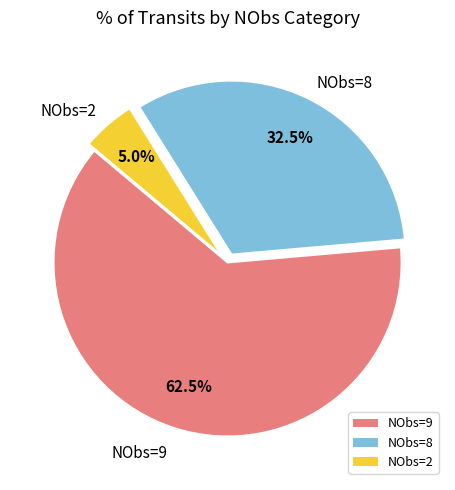

Which has a higher value, NObs=2 or NObs=8?

NObs=8